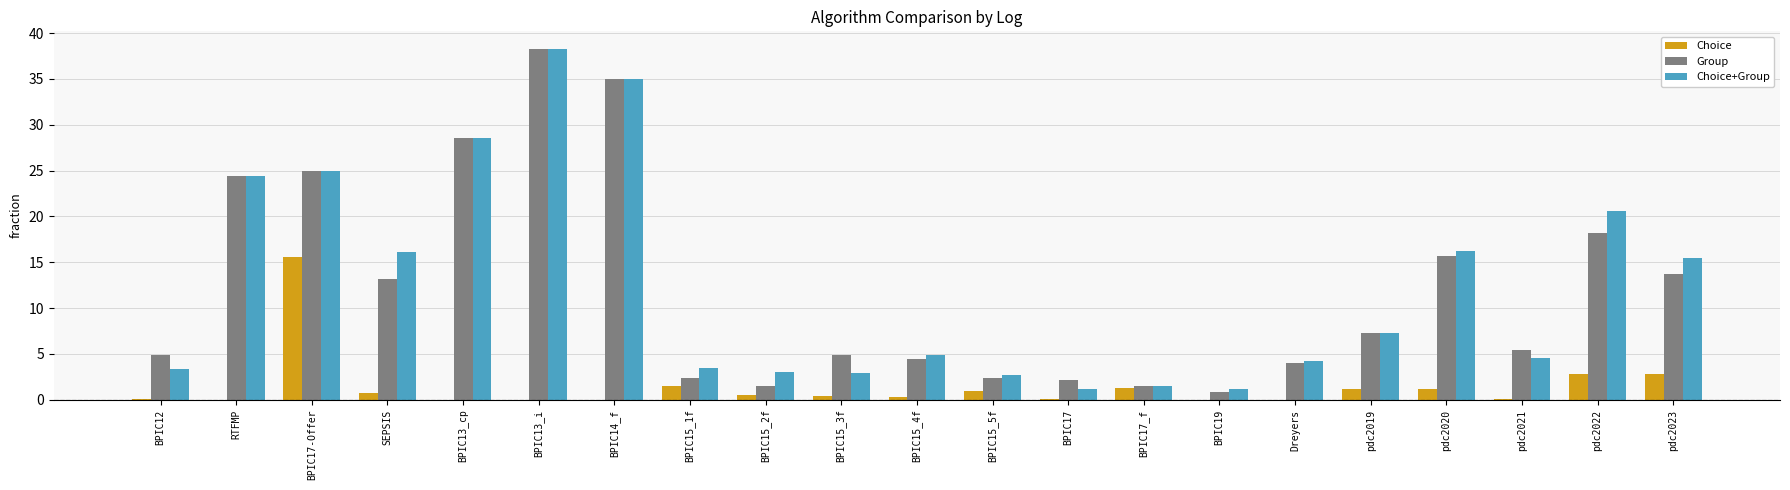

What is the sum of all Group values?

253.8